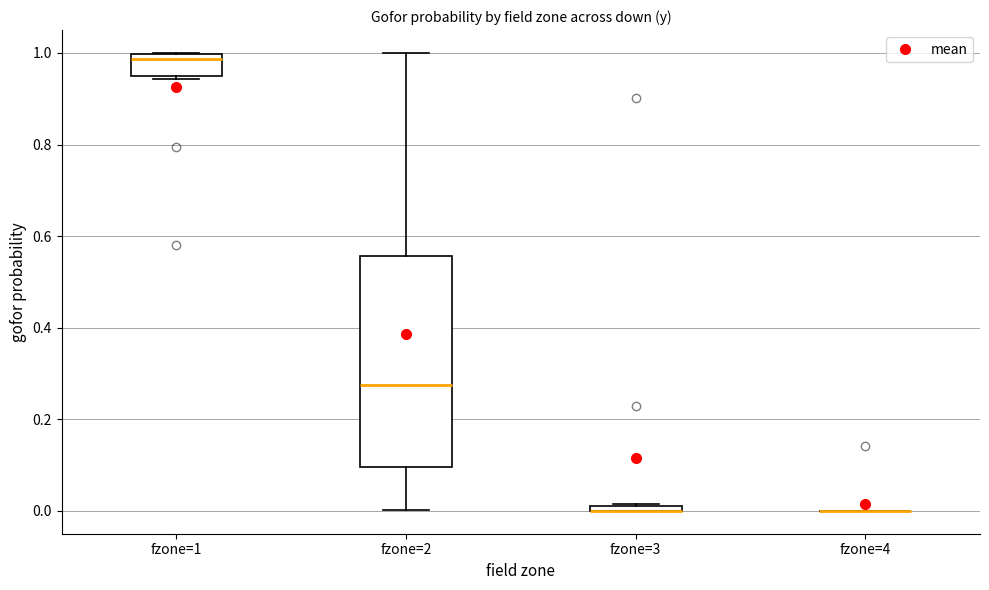

Which box is the tallest, from its lower edge to its upper edge?

fzone=2